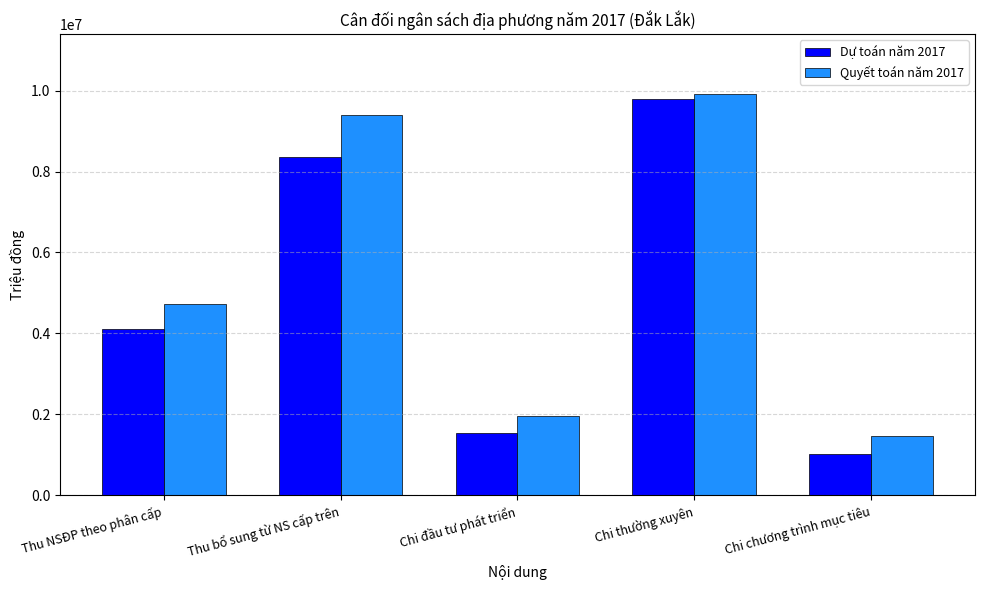

Count the number of categories in the chart.

5